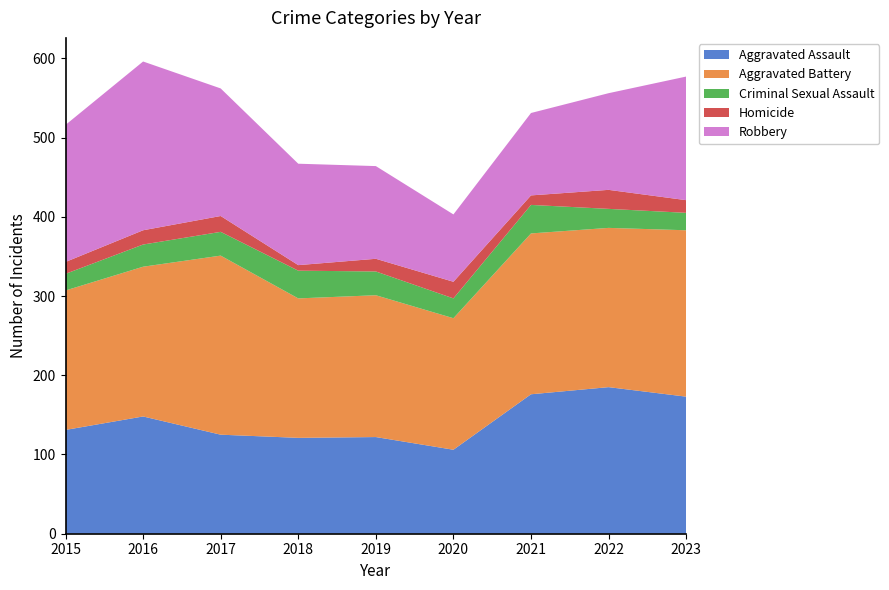

Reading left to right, transcribe all the data shown in this chart.

Aggravated Assault: 2015=131	2016=148	2017=125	2018=121	2019=122	2020=106	2021=176	2022=185	2023=173
Aggravated Battery: 2015=176	2016=189	2017=226	2018=176	2019=179	2020=166	2021=203	2022=201	2023=210
Criminal Sexual Assault: 2015=21	2016=28	2017=30	2018=35	2019=30	2020=25	2021=36	2022=24	2023=22
Homicide: 2015=15	2016=18	2017=20	2018=7	2019=16	2020=21	2021=12	2022=24	2023=16
Robbery: 2015=173	2016=213	2017=161	2018=128	2019=117	2020=85	2021=104	2022=122	2023=156